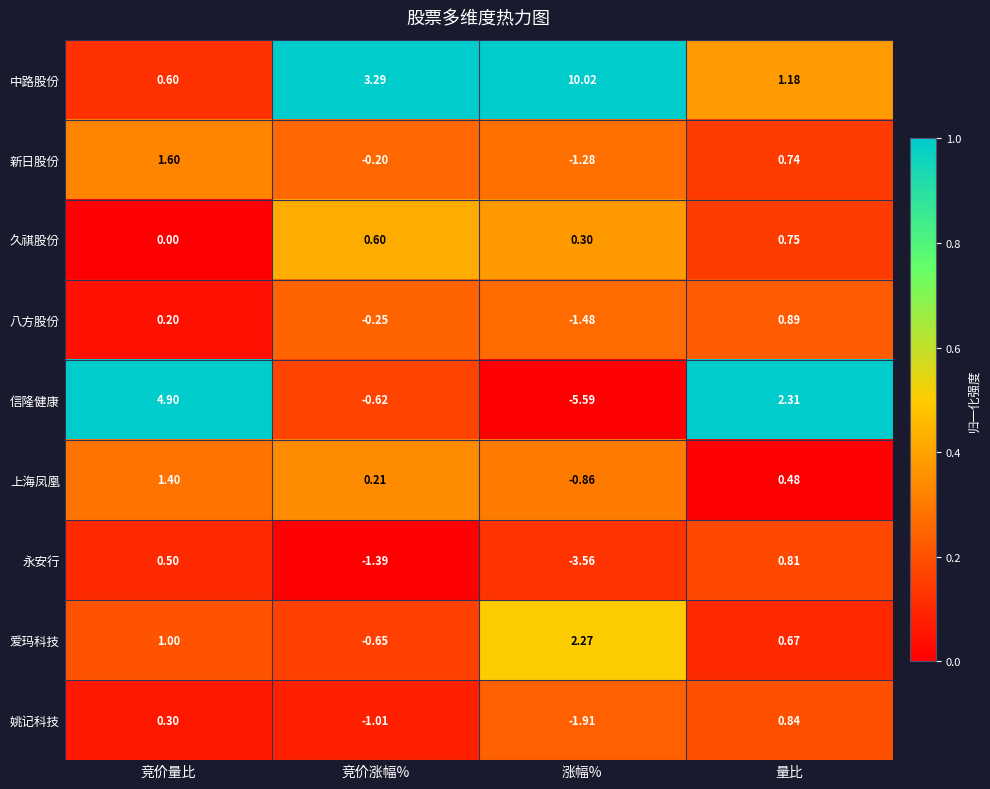

Which label corresponds to the smallest value in the chart?

涨幅%